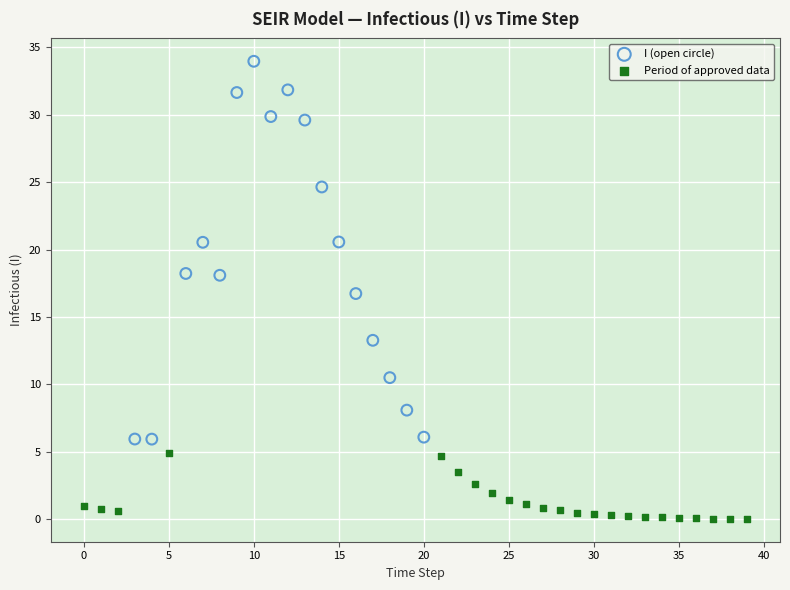

Which series has the widest spread of Y values?

I (open circle)